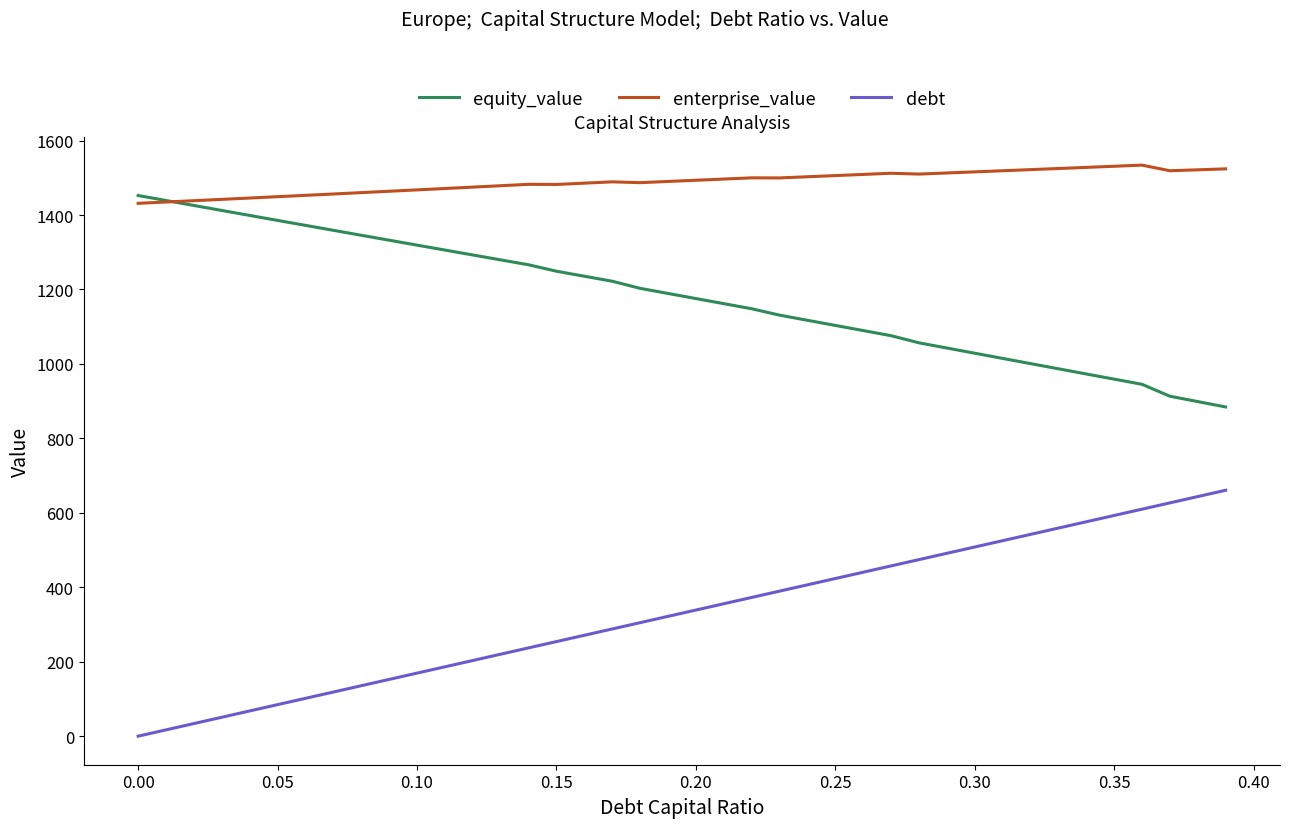

What is the maximum value shown in the chart?

1534.0